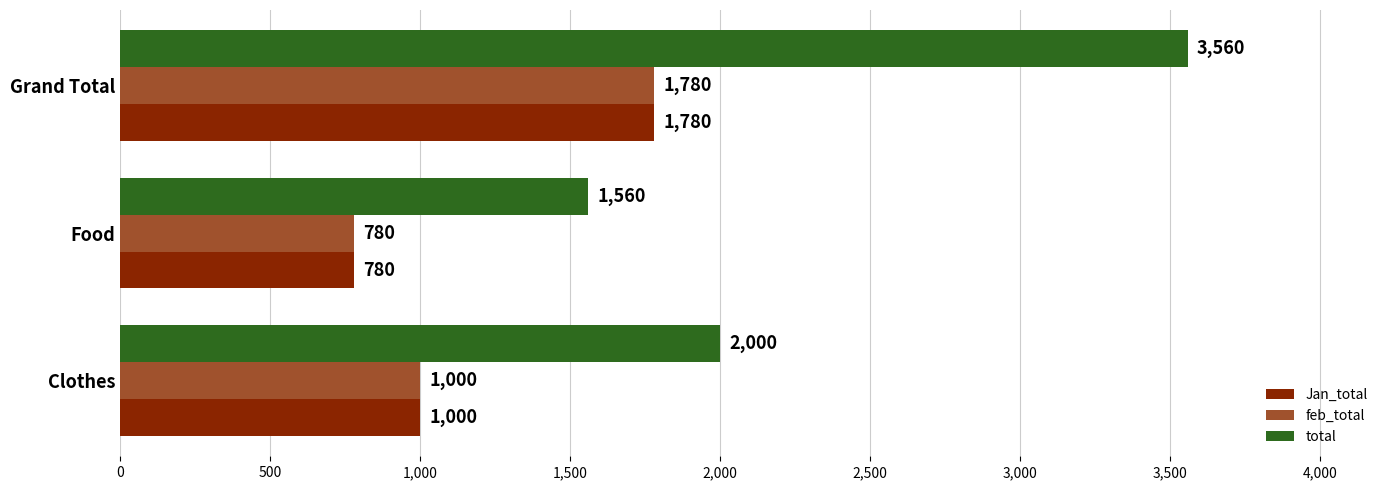

What is the difference between the maximum and minimum values in the Jan_total series?

1000